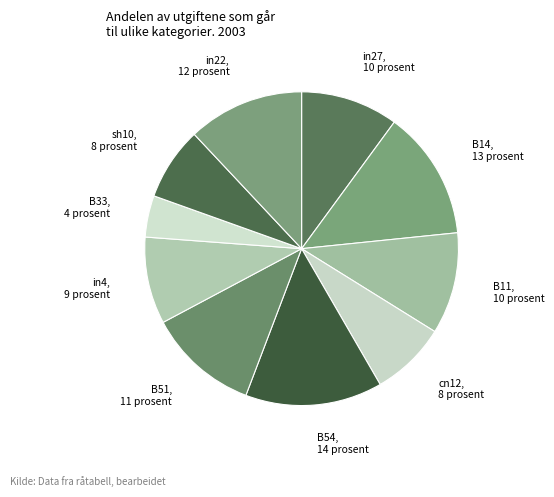

Which has a higher value, B54 or in22?

B54